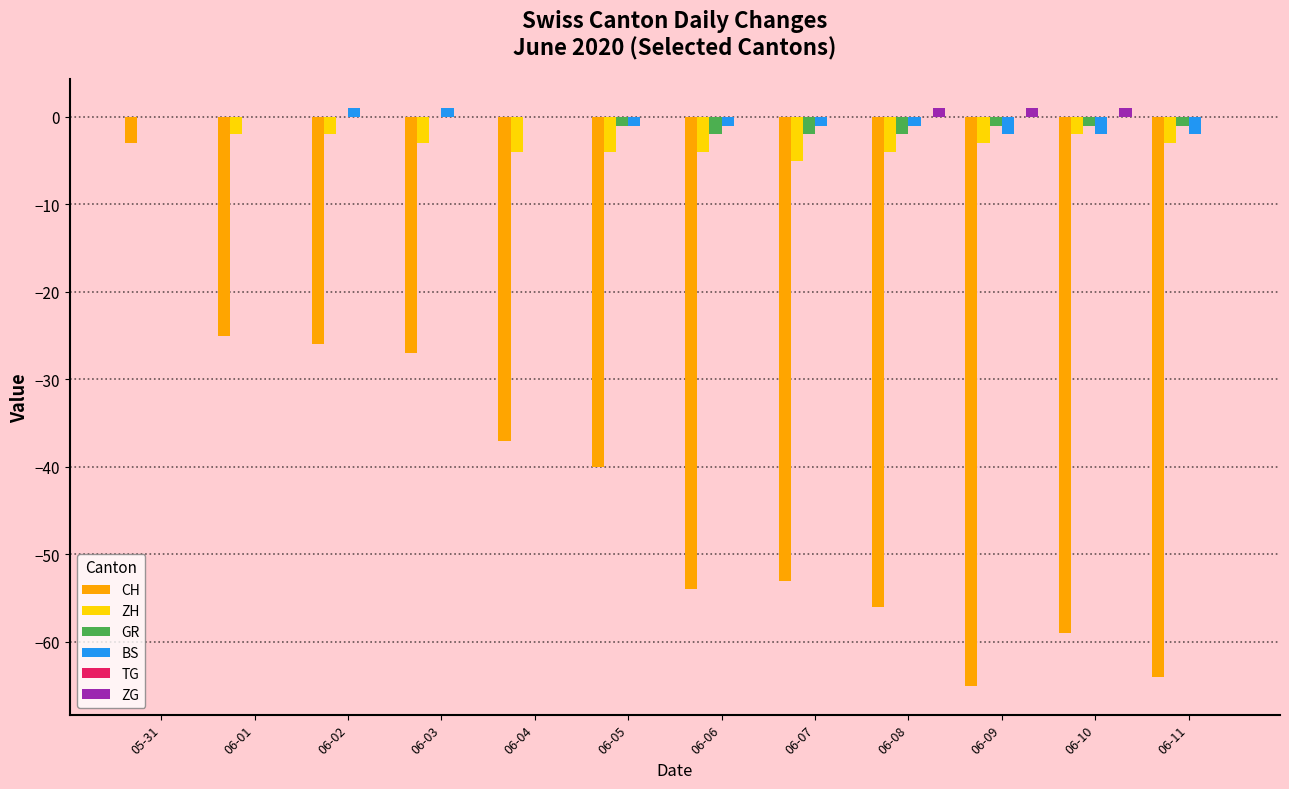

How many data points does each series have?

12